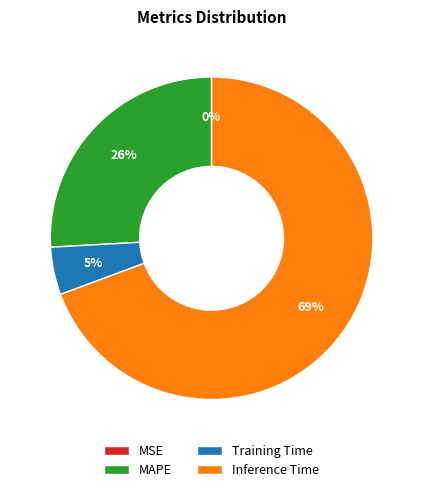

To the nearest percent, what is the average slice percentage?

25%